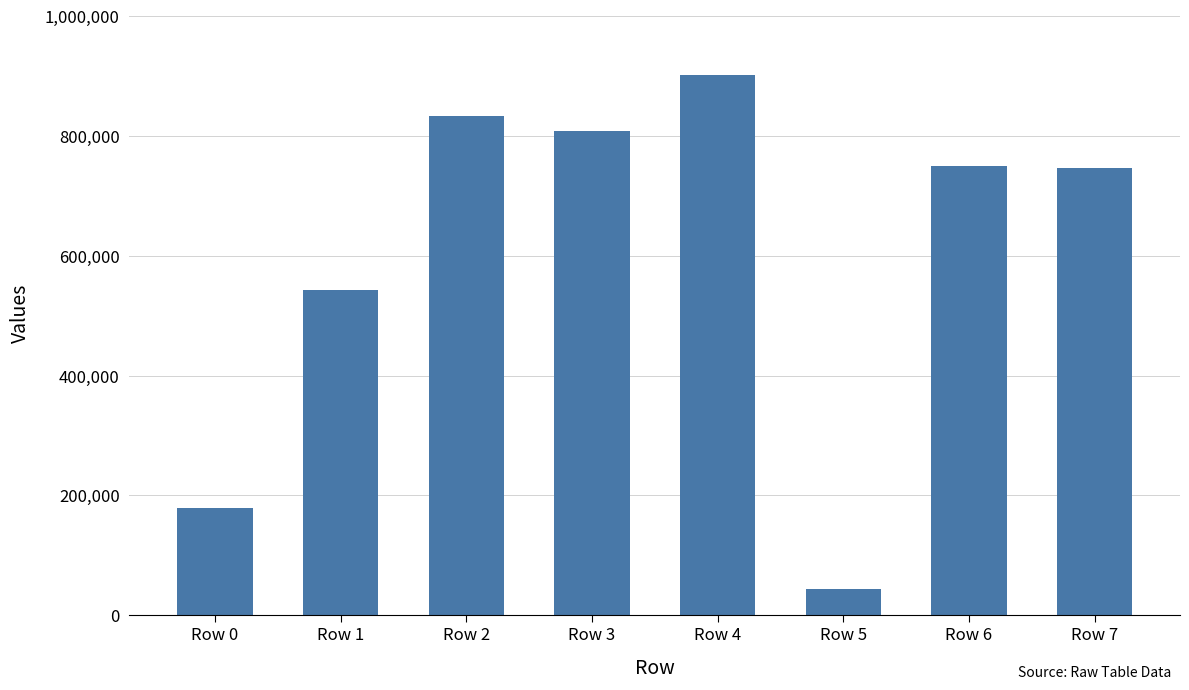

What is the change in value from Row 2 to Row 5?

-788083